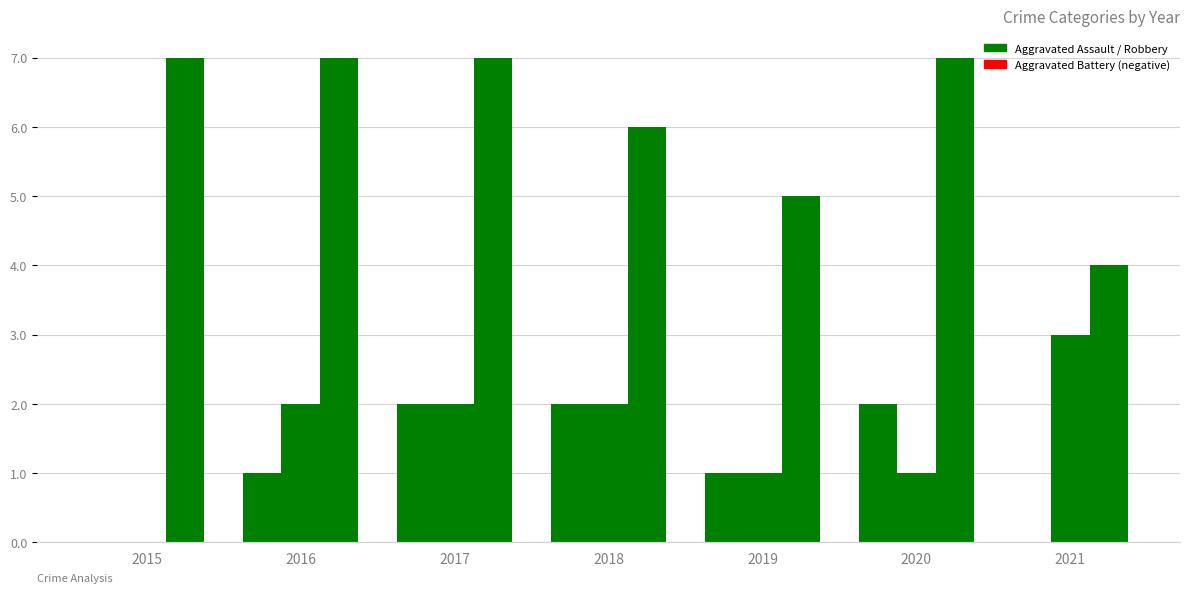

How many groups of bars are there?

7